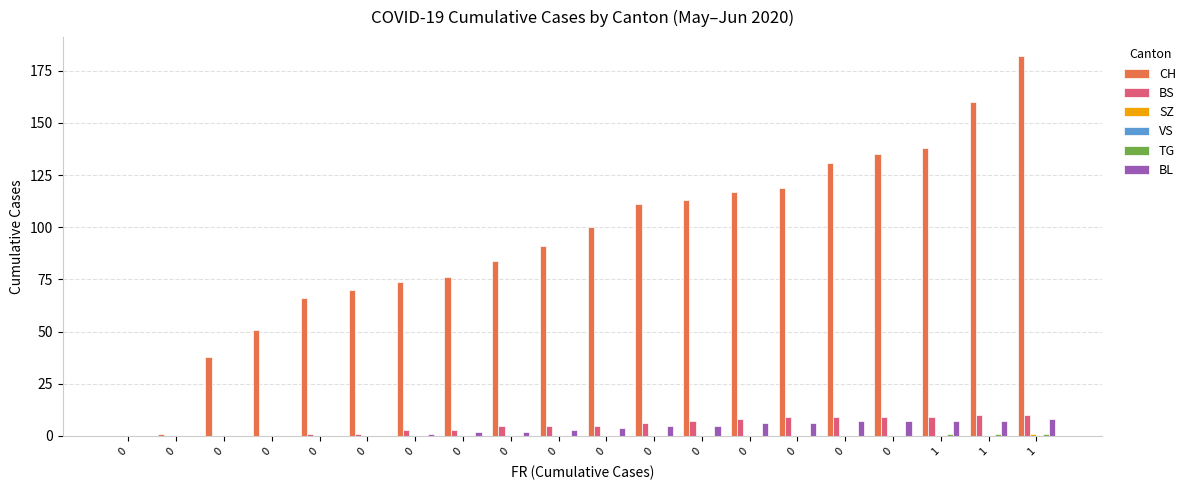

How many groups of bars are there?

20